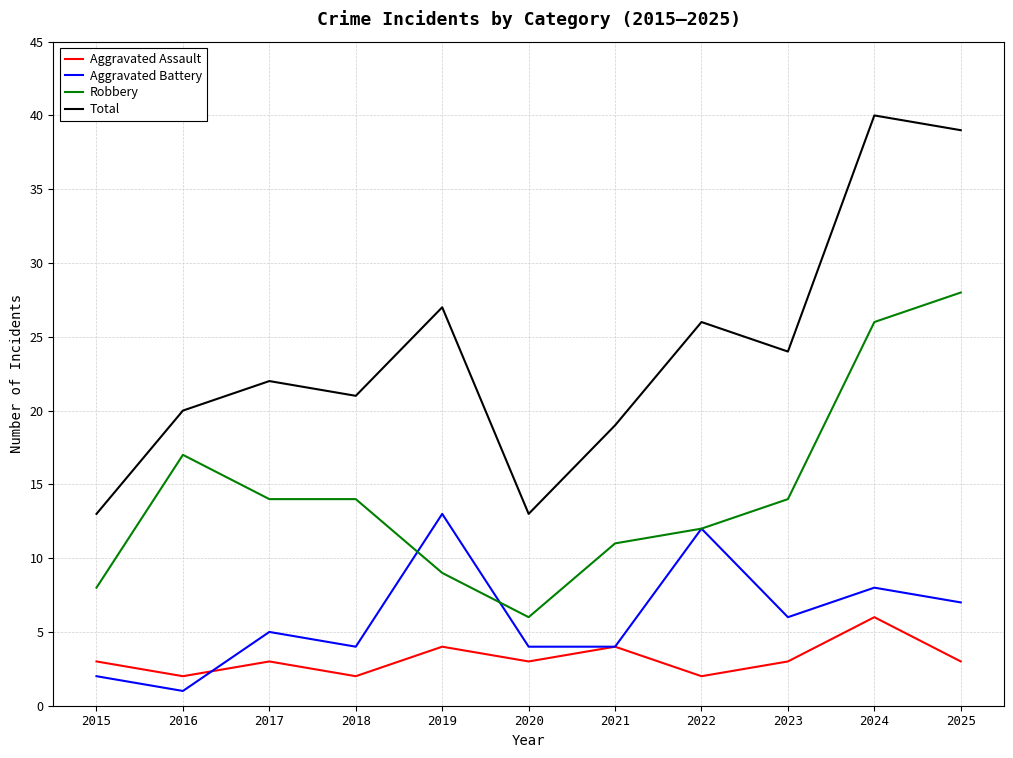

What is the sum of the Aggravated Assault values at 2015 and 2017?

6